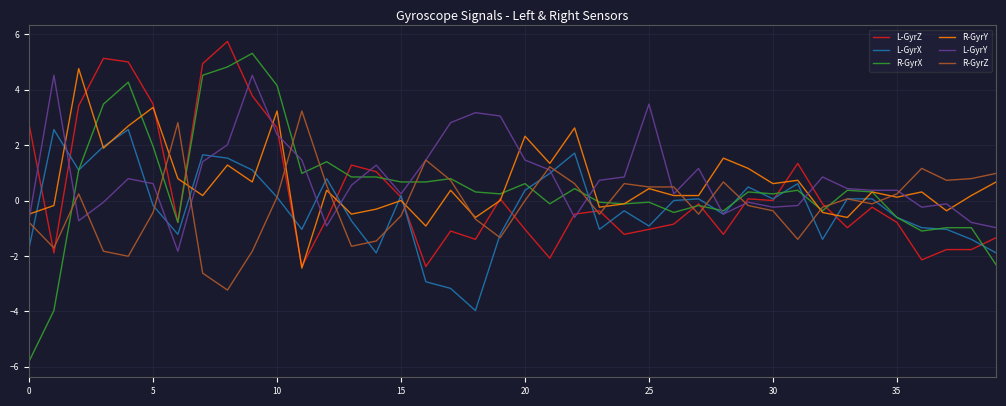

What is the lowest value of the L-GyrZ series?

-2.4